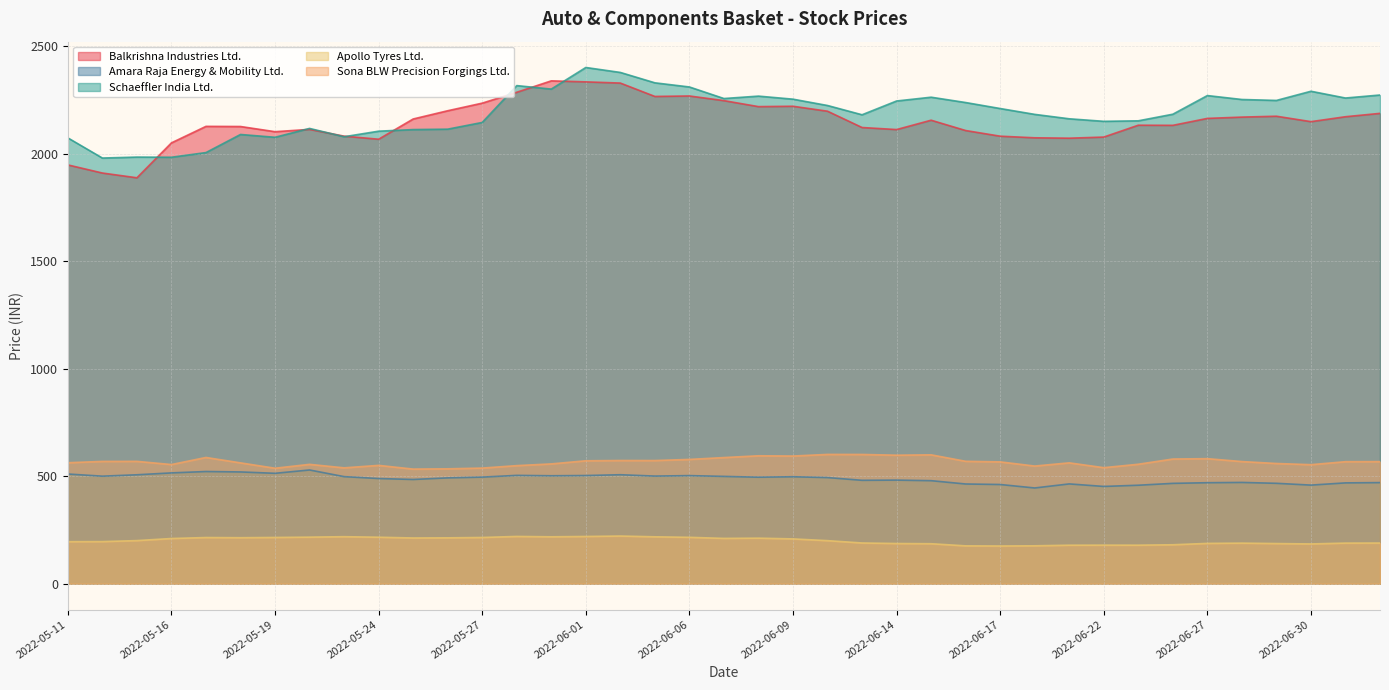

List the labels in order of Sona BLW Precision Forgings Ltd. value, smallest first.

2022-05-25, 2022-05-26, 2022-05-19, 2022-05-27, 2022-05-23, 2022-06-22, 2022-06-20, 2022-05-30, 2022-05-24, 2022-06-30, 2022-05-16, 2022-05-20, 2022-06-23, 2022-05-31, 2022-06-29, 2022-05-18, 2022-06-21, 2022-05-11, 2022-06-17, 2022-07-01, 2022-07-04, 2022-06-28, 2022-05-12, 2022-05-13, 2022-06-16, 2022-06-01, 2022-06-03, 2022-06-02, 2022-06-06, 2022-06-24, 2022-06-27, 2022-06-07, 2022-05-17, 2022-06-09, 2022-06-08, 2022-06-14, 2022-06-15, 2022-06-13, 2022-06-10